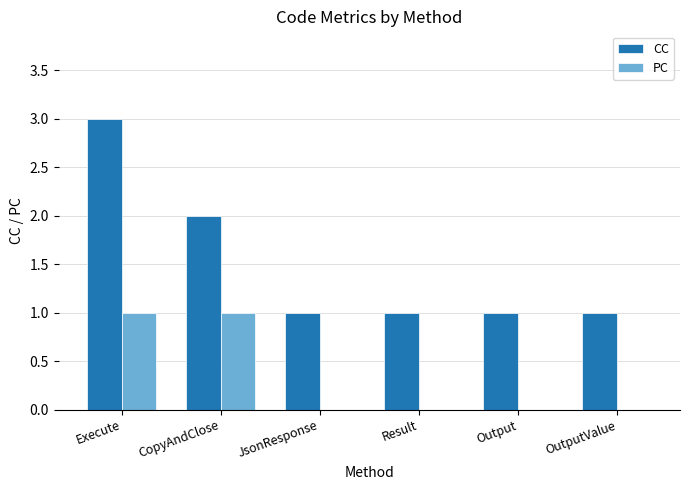

Are the bars grouped side by side (vs. stacked)?

Yes